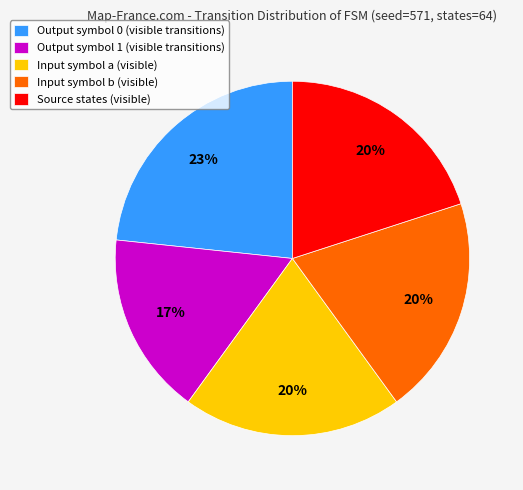

The Input symbol b (visible) slice represents 13% of the pie. True or false?

False